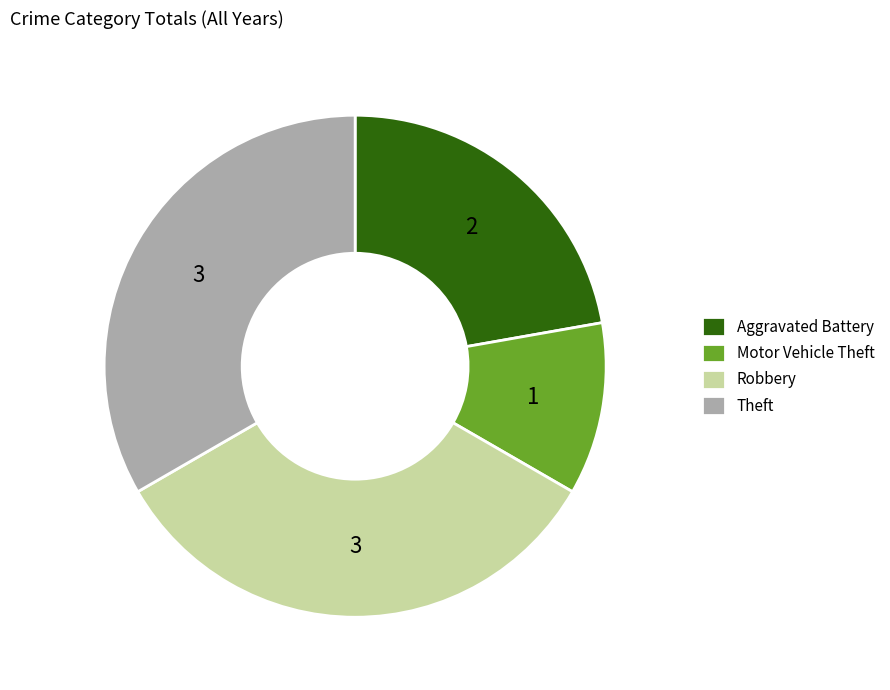

Which has a higher value, Theft or Aggravated Battery?

Theft